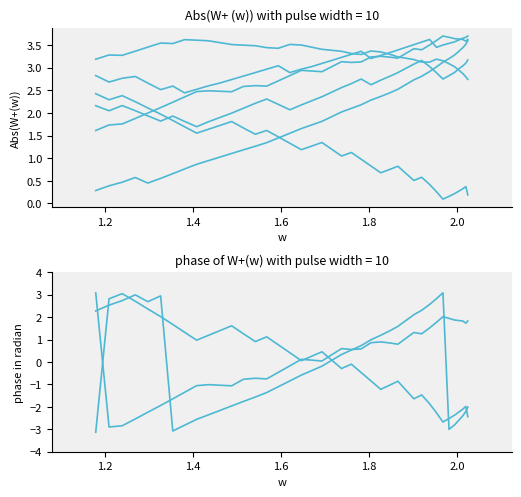

What is the greatest value displayed?

3.7